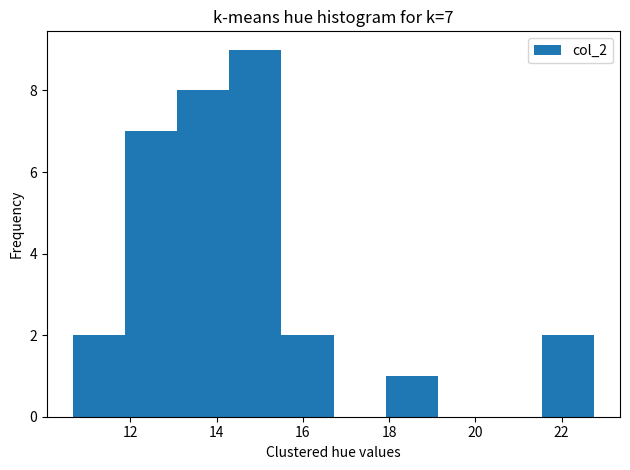

Over which range of the x-axis is the bar tallest?

14.2 to 15.6